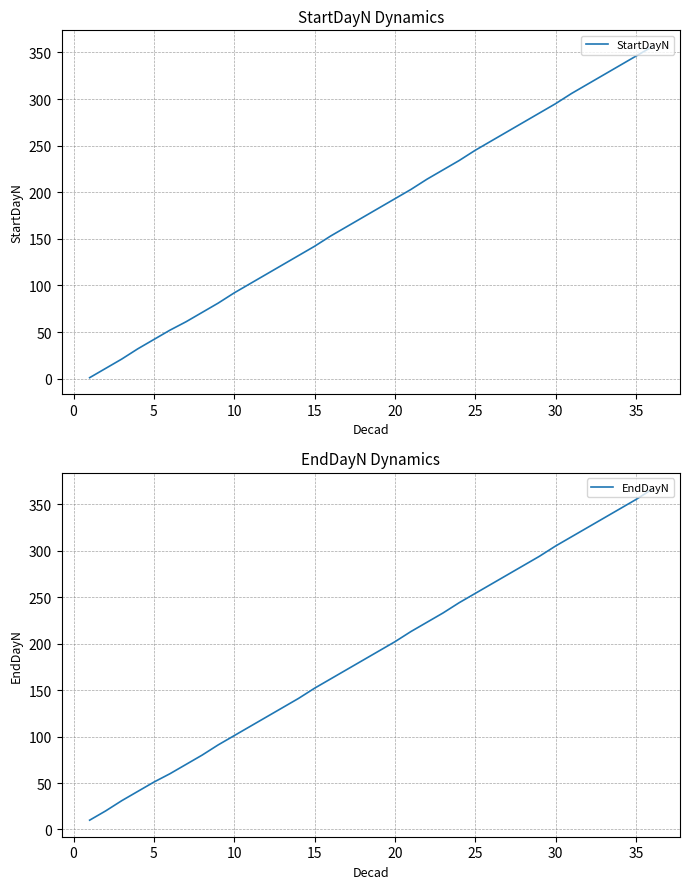

Which series has the largest range (max minus min)?

EndDayN